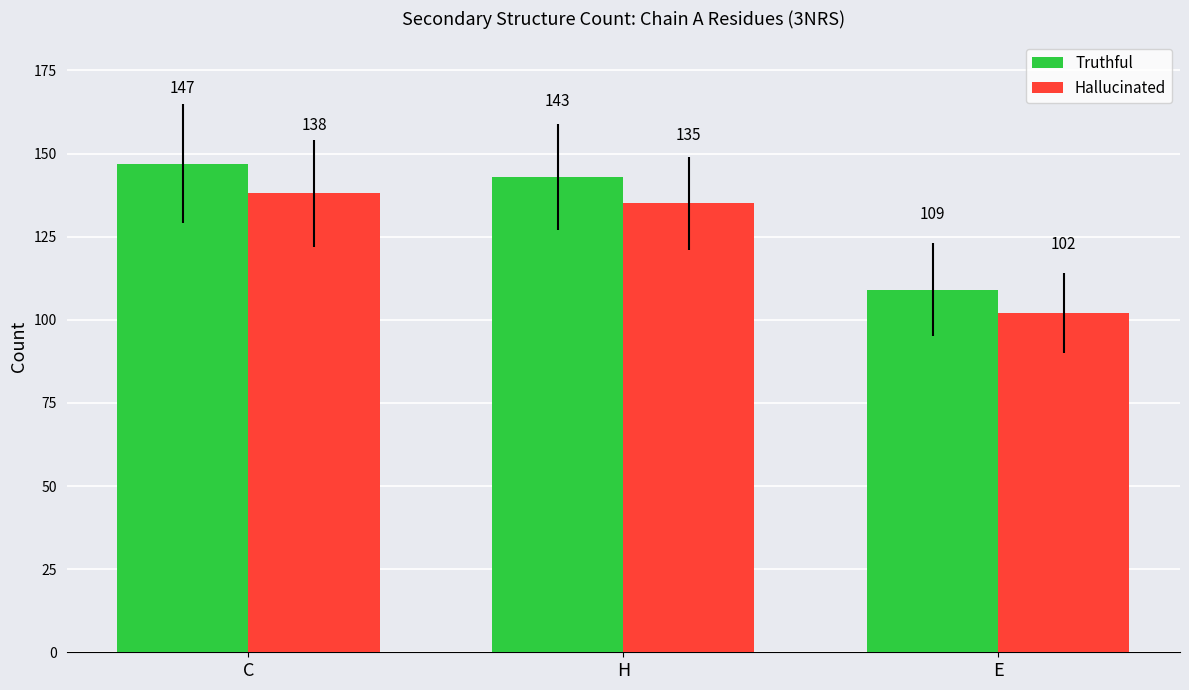

What is the total value across all series at C?

285